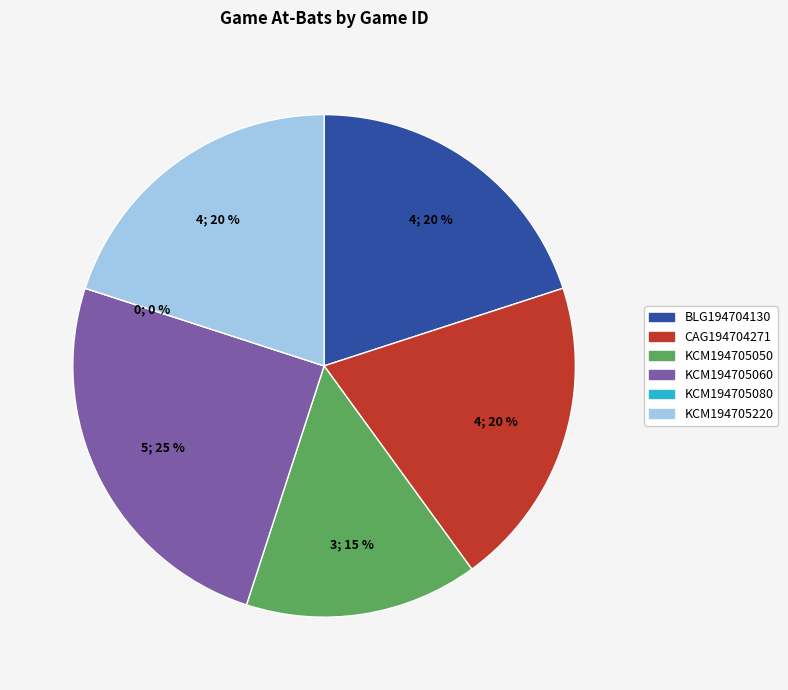

Which category has the smallest portion of the pie?

KCM194705080